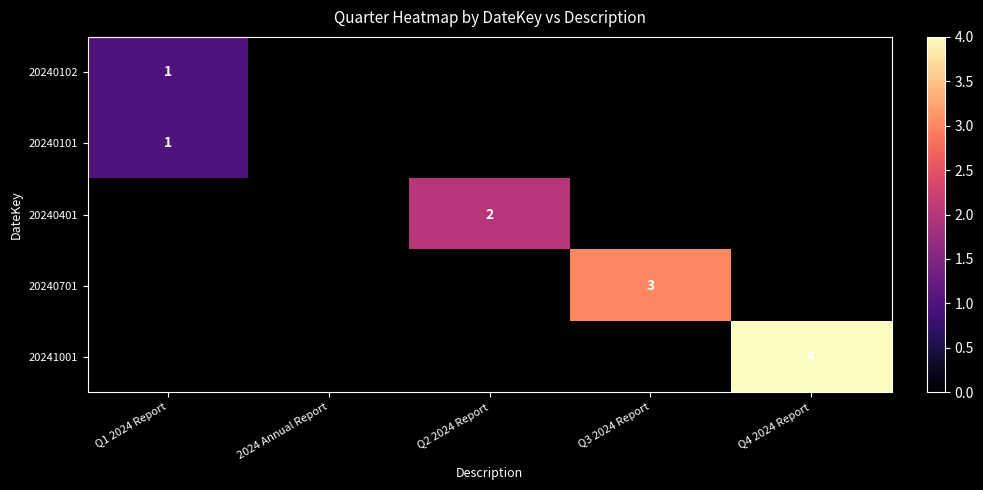

Is it true that 20240701 equals 2 at Q3 2024 Report?

False